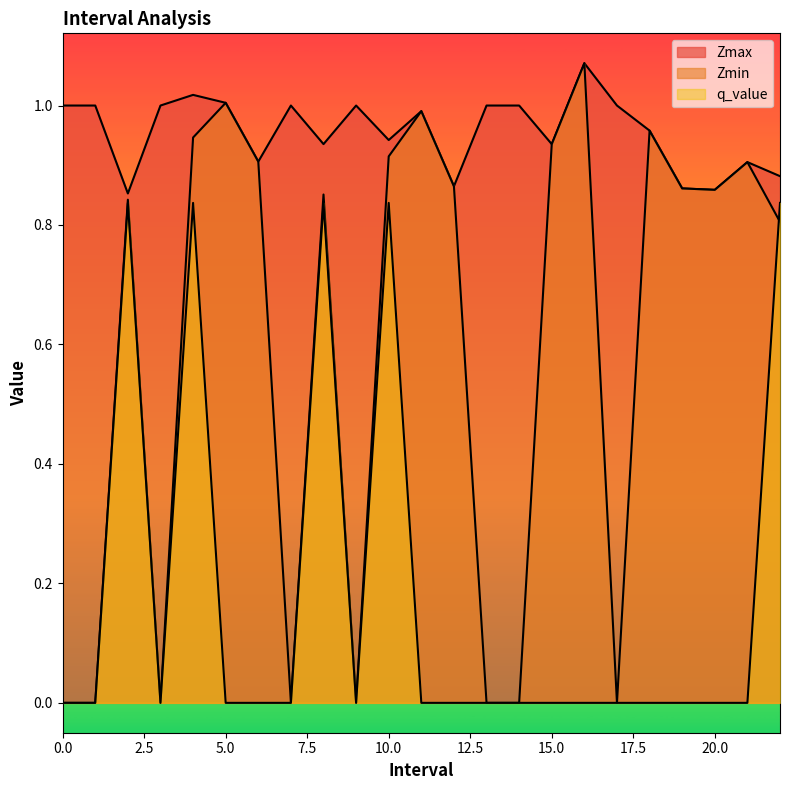

What are all the series names shown in the legend?

Zmax, Zmin, q_value